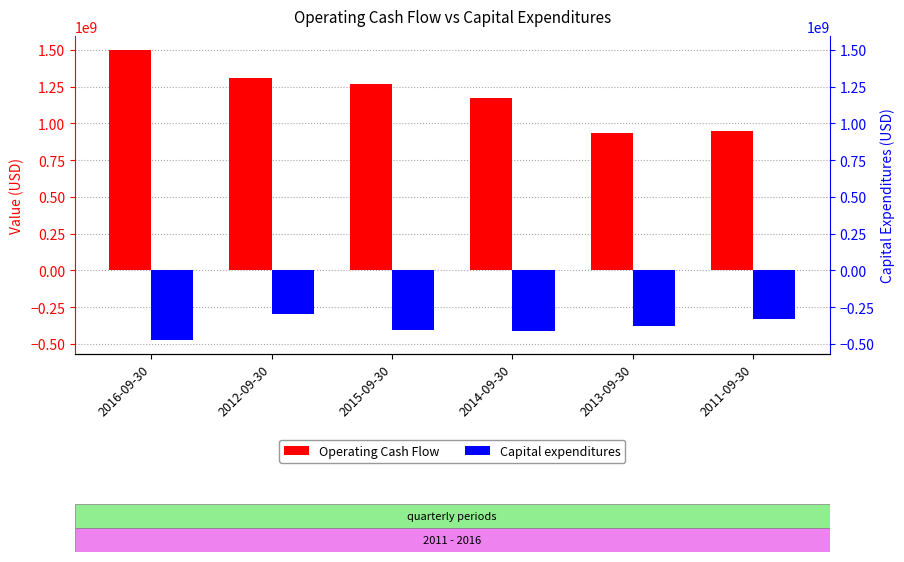

How many bars are there in total?

12